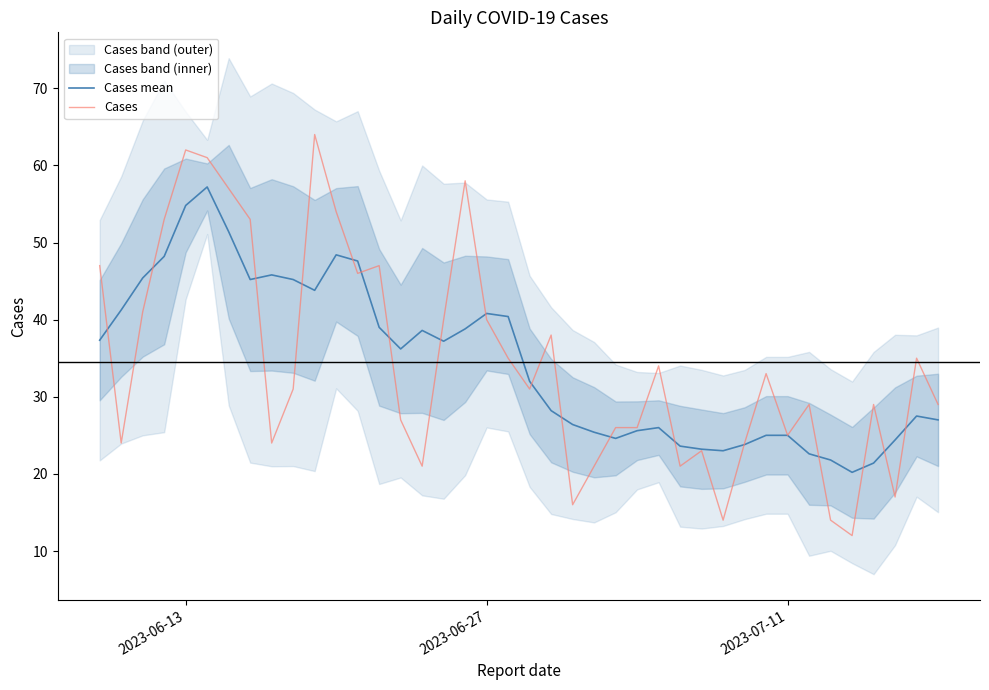

Read the Cases mean value at 2023-06-13.

54.8